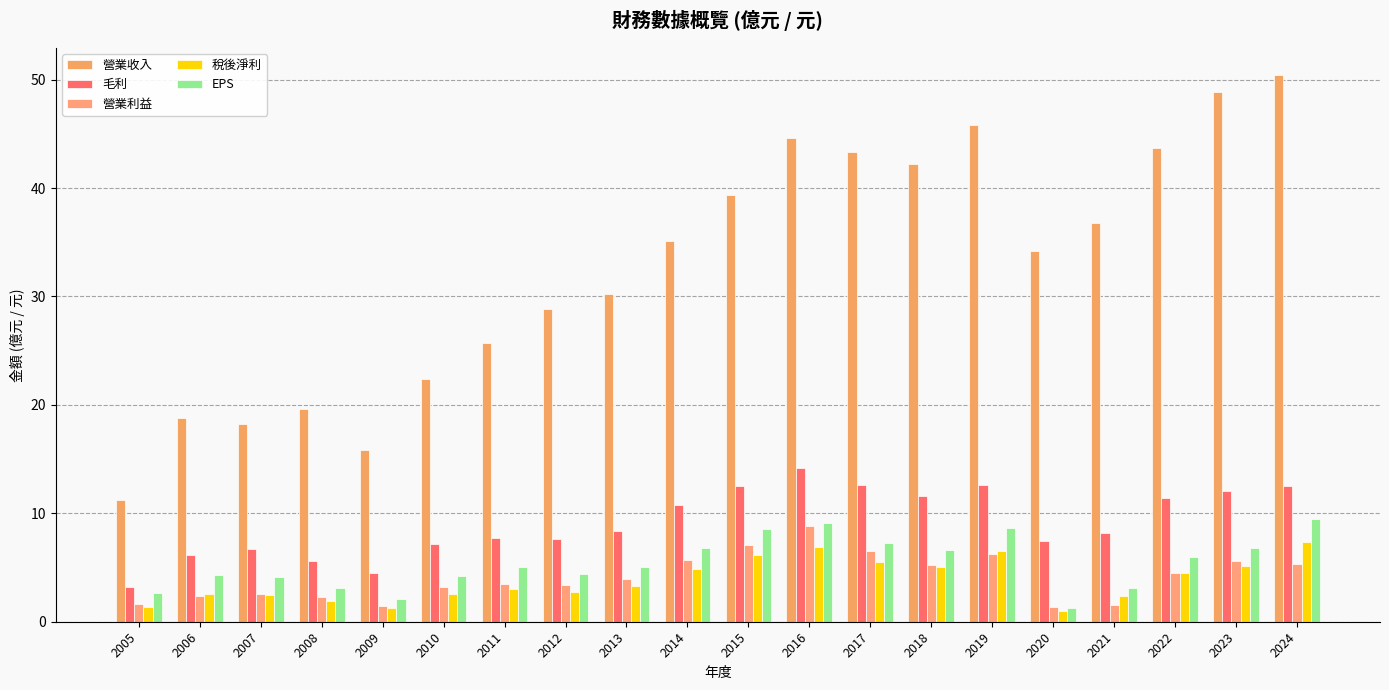

Which series has the largest range (max minus min)?

營業收入